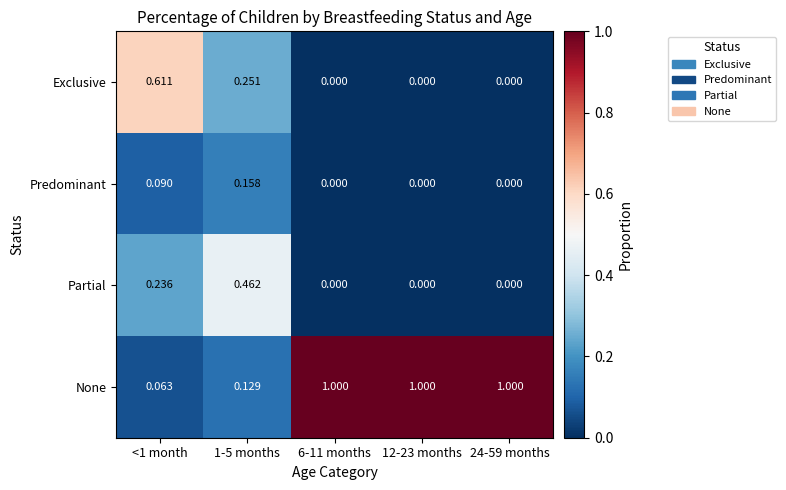

Which series has the widest spread of values?

None